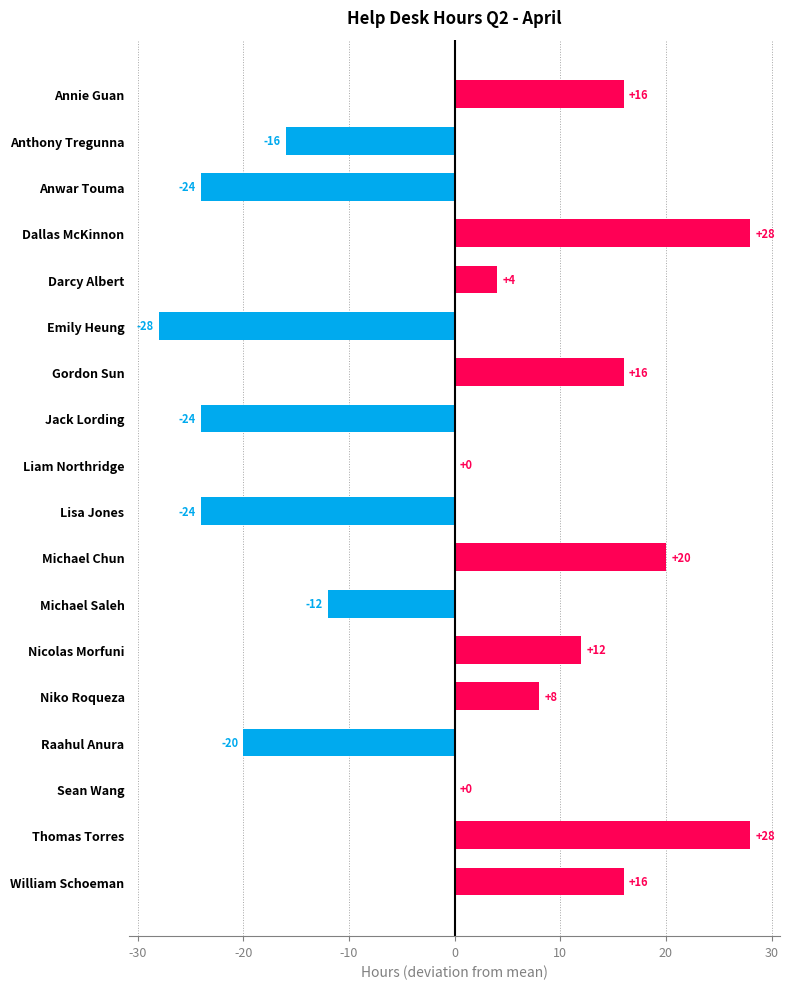

The value at Anwar Touma is -41. True or false?

False